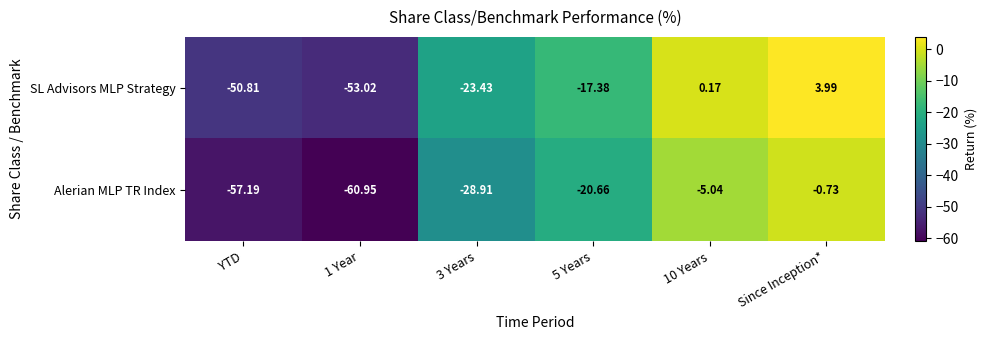

At which category is the sum across all series the highest?

Since Inception*